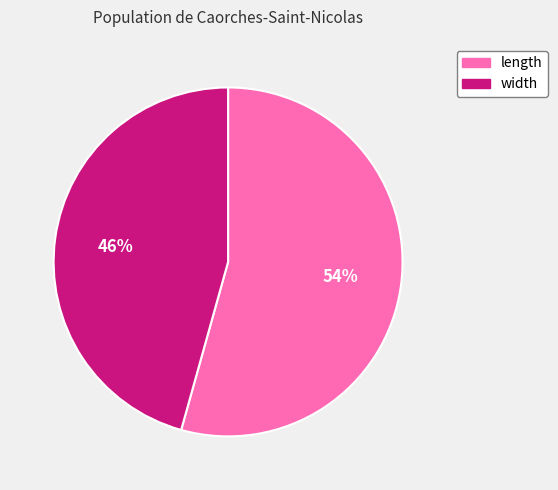

Rank the categories by value from lowest to highest.

width, length